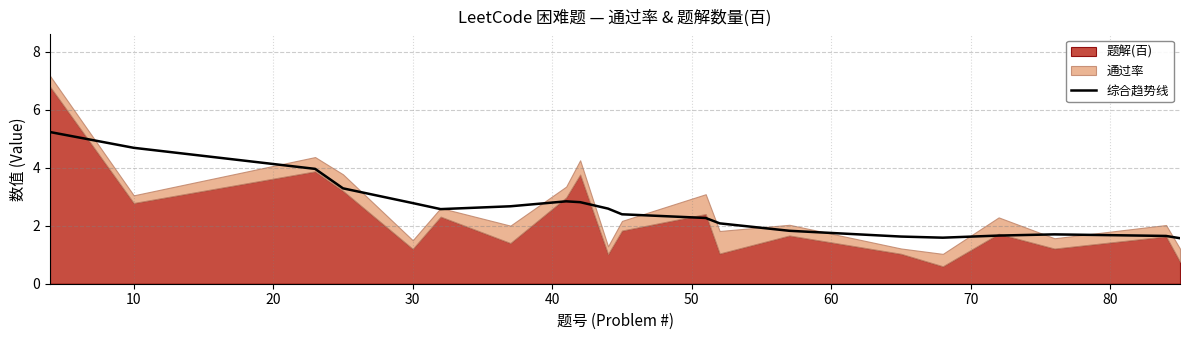

What is the average value?

2.6